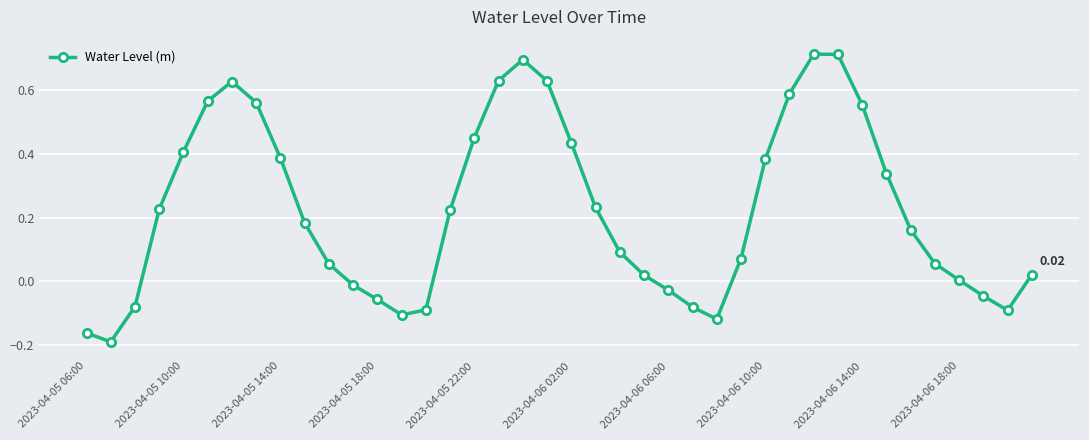

What is the sum of all values?

9.0